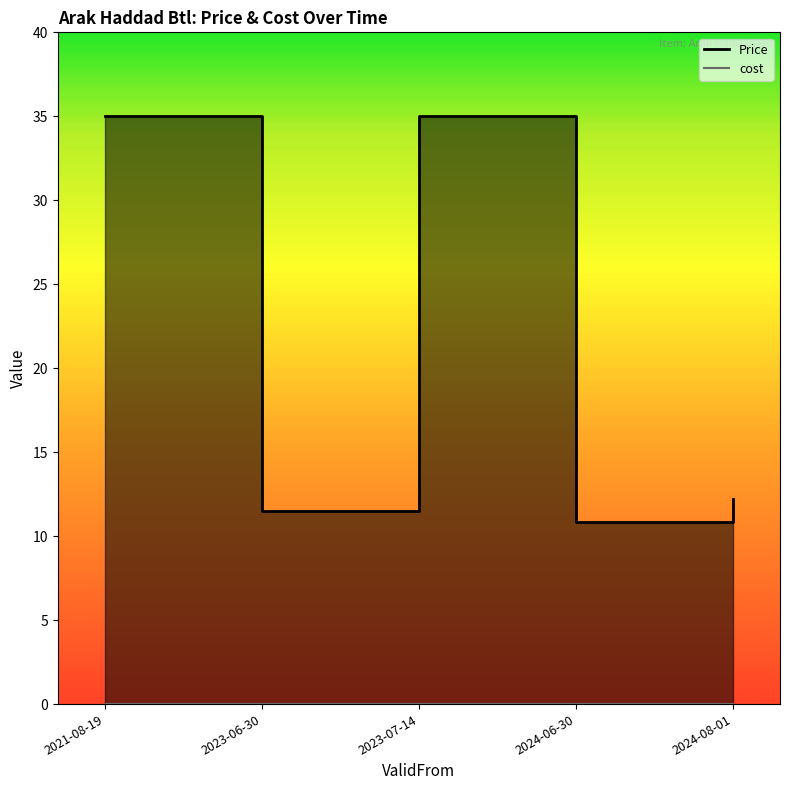

How many values are below 12?

2